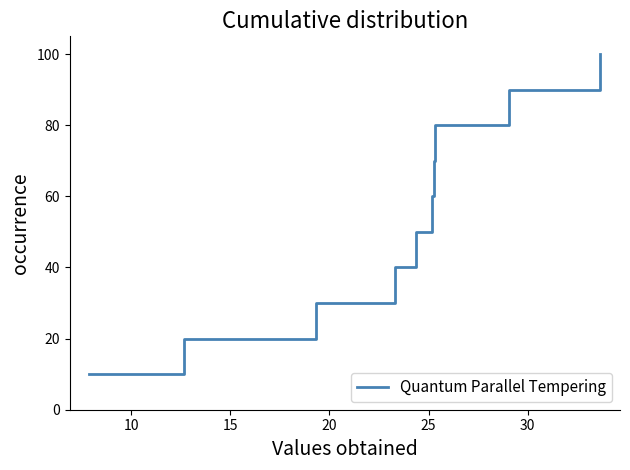

What is the difference between the maximum and minimum values?

90